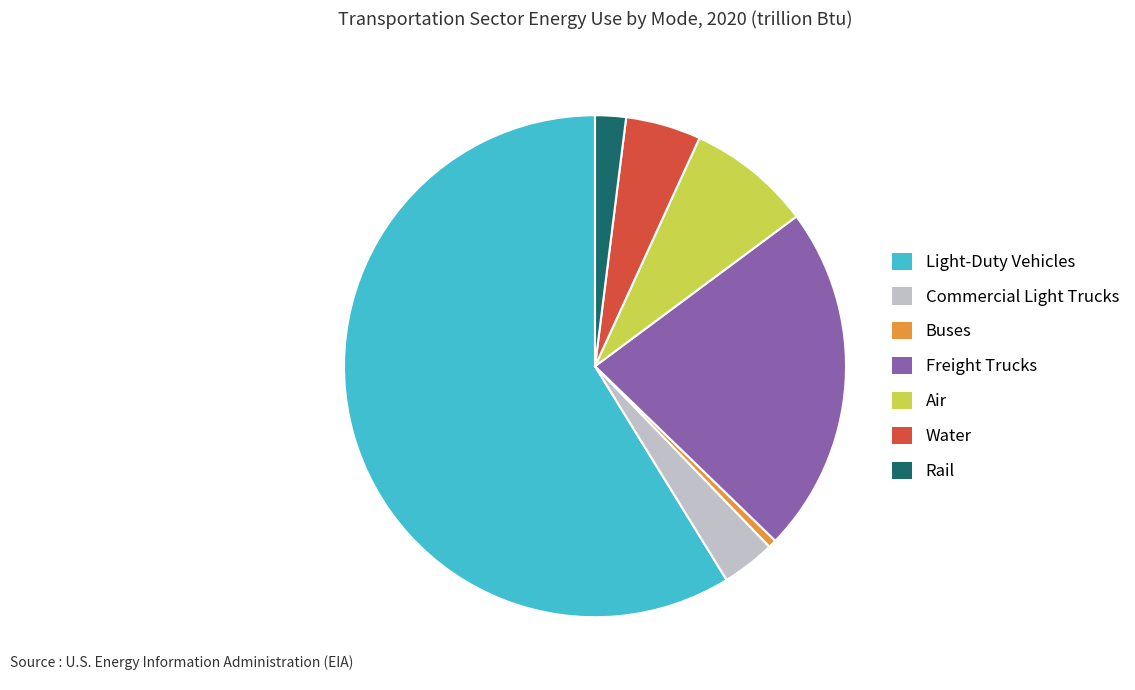

Is it true that Freight Trucks is 22% of the pie?

True